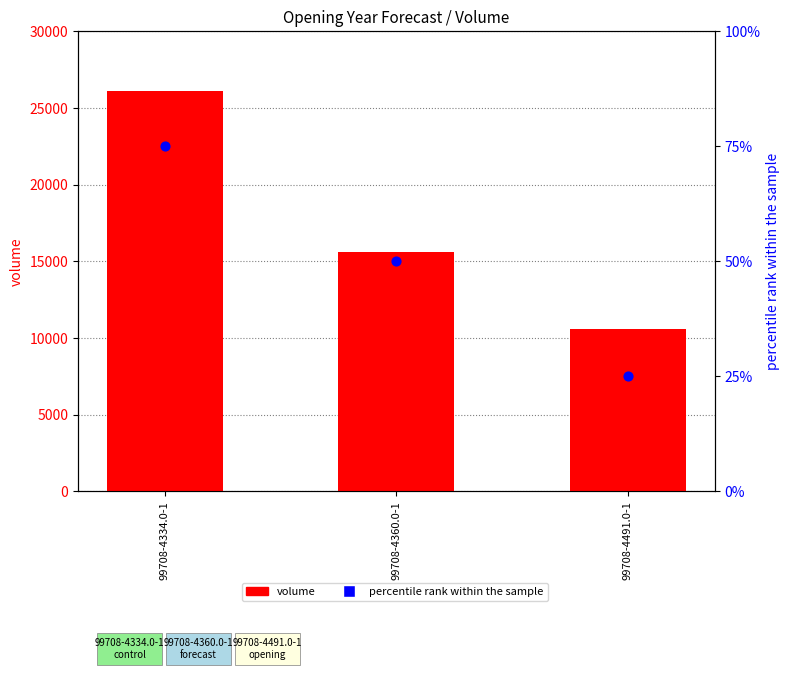

Which series contains the lowest Y value?

percentile rank within the sample